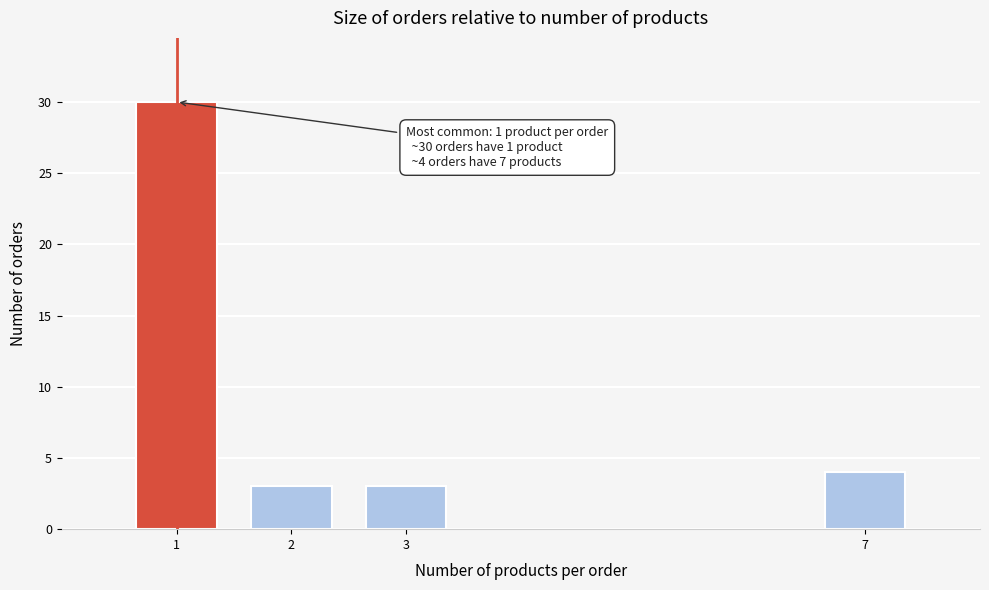

Reading left to right, extract all data points from this chart.

30	3	3	4